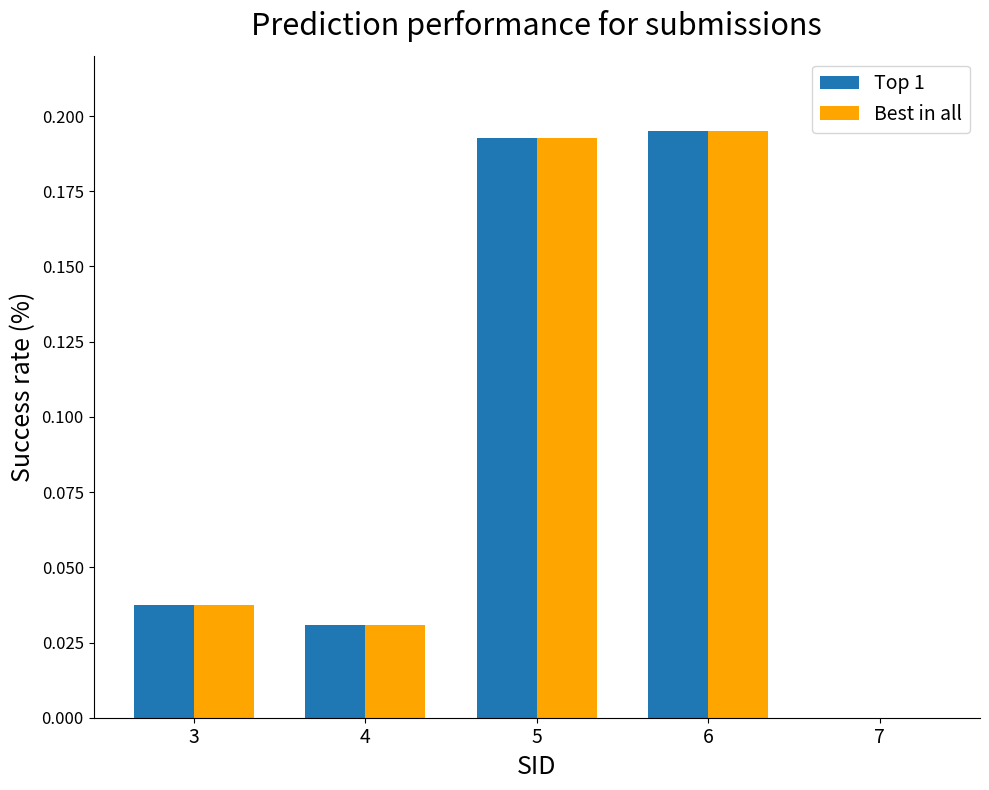

At which label does Top 1 reach its peak?

6